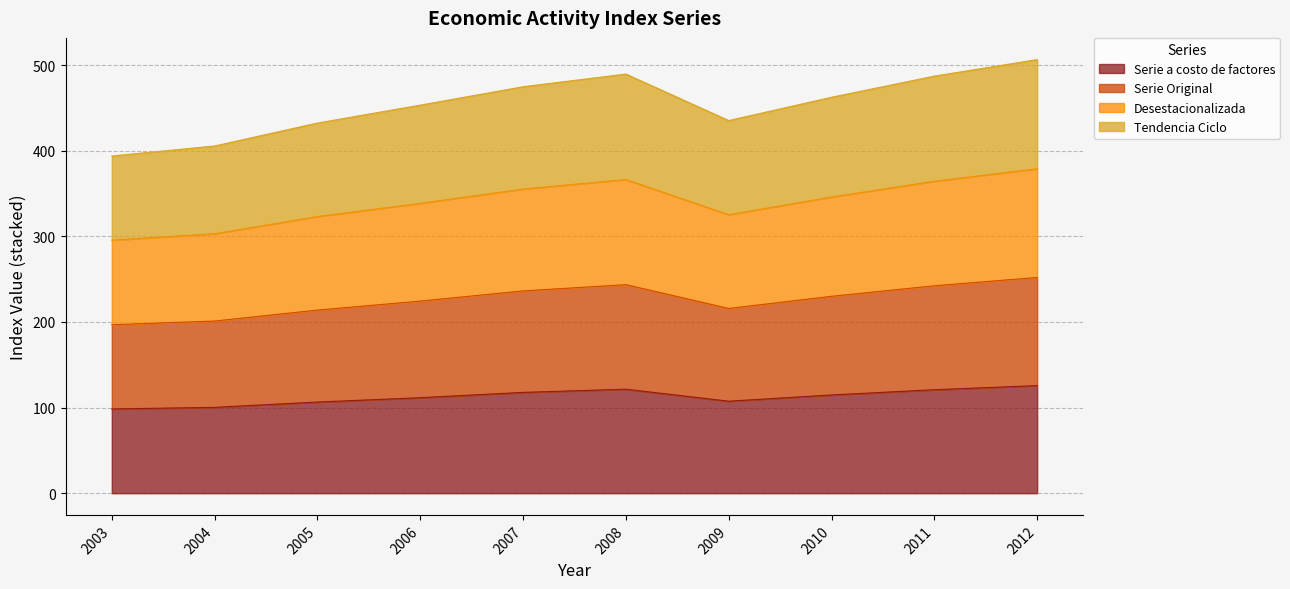

The Serie a costo de factores series shows 173.7 at 2011. True or false?

False